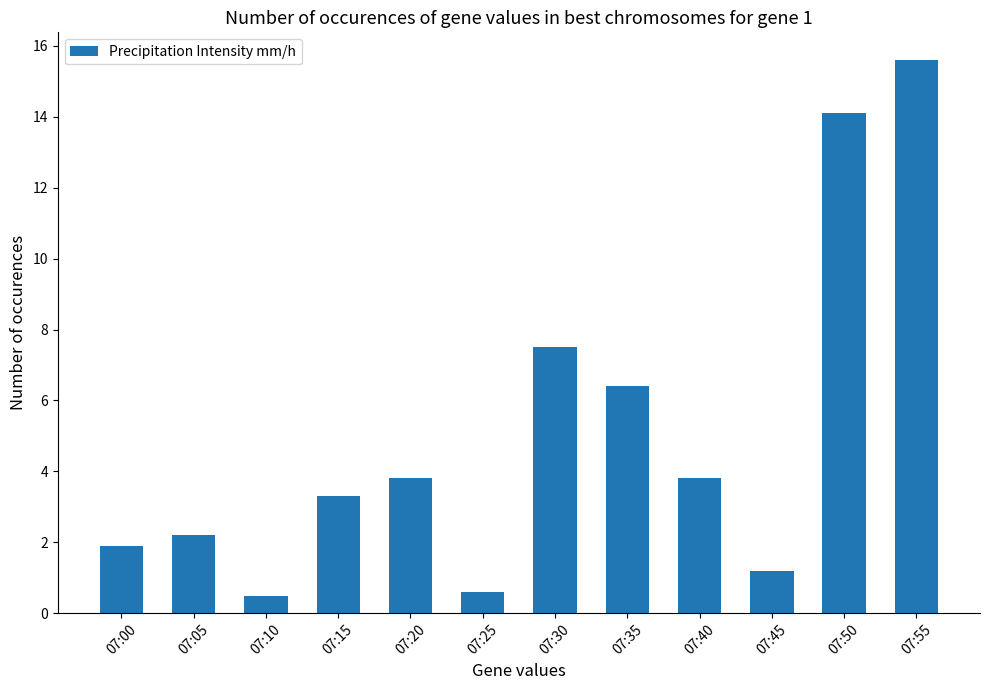

How many bars are there in total?

12